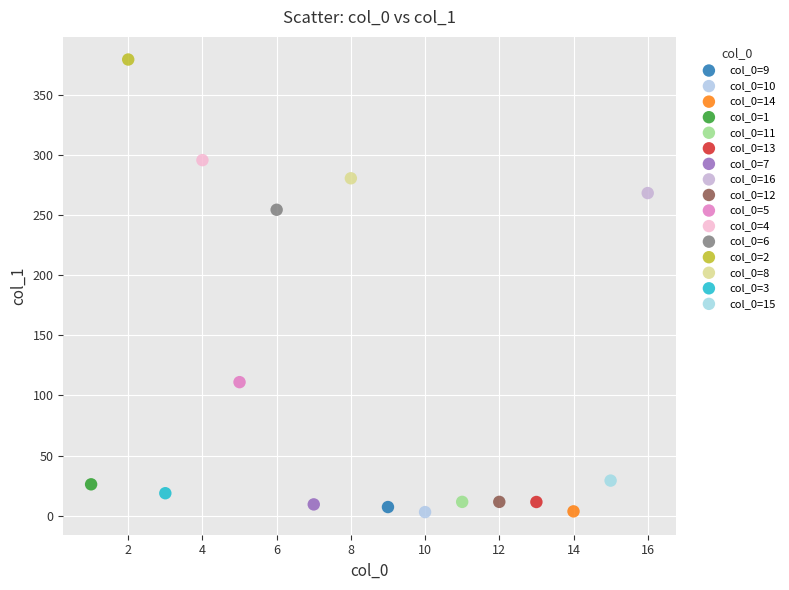

Which series contains the highest Y value?

col_0=2